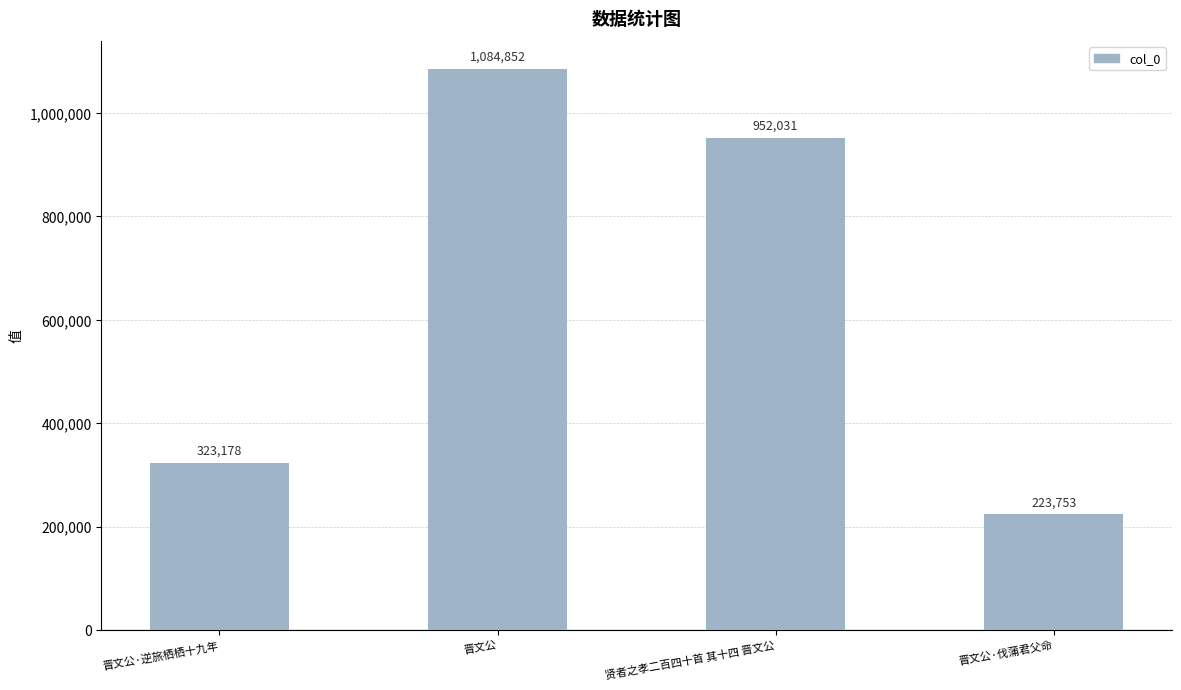

What is the sum of the values at 晋文公·逆旅栖栖十九年 and 贤者之孝二百四十首 其十四 晋文公?

1275209